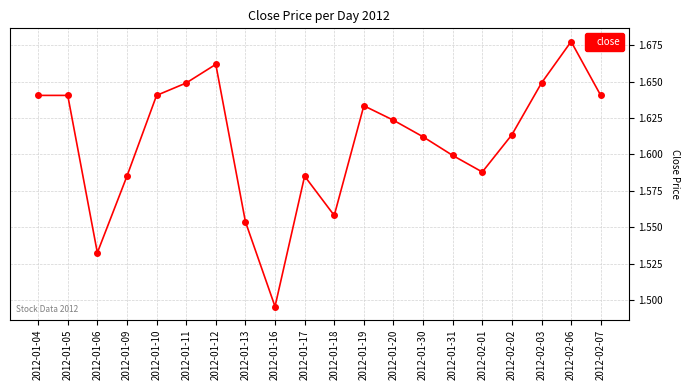

Count the values in the range 1 to 2.

20